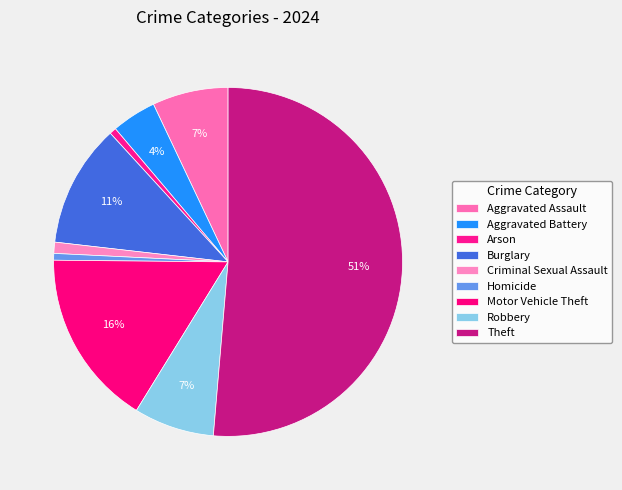

Is there any slice that represents more than half of the pie?

Yes